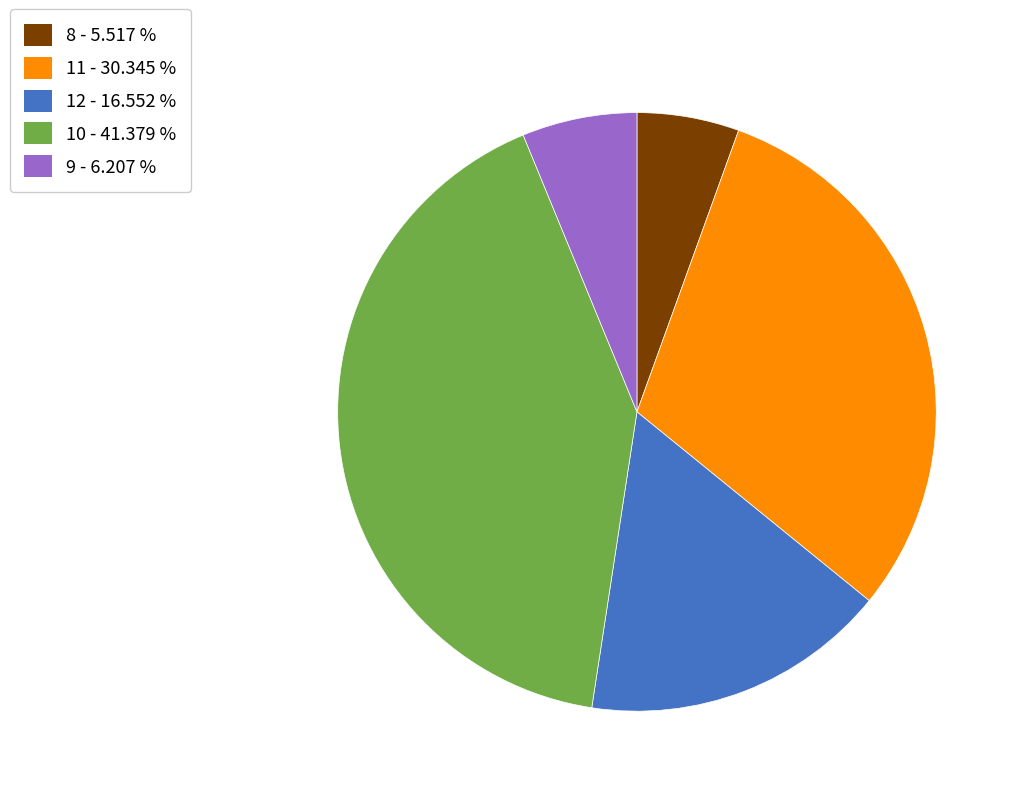

Rank the categories by value from highest to lowest.

10 - 41.379 %, 11 - 30.345 %, 12 - 16.552 %, 9 - 6.207 %, 8 - 5.517 %